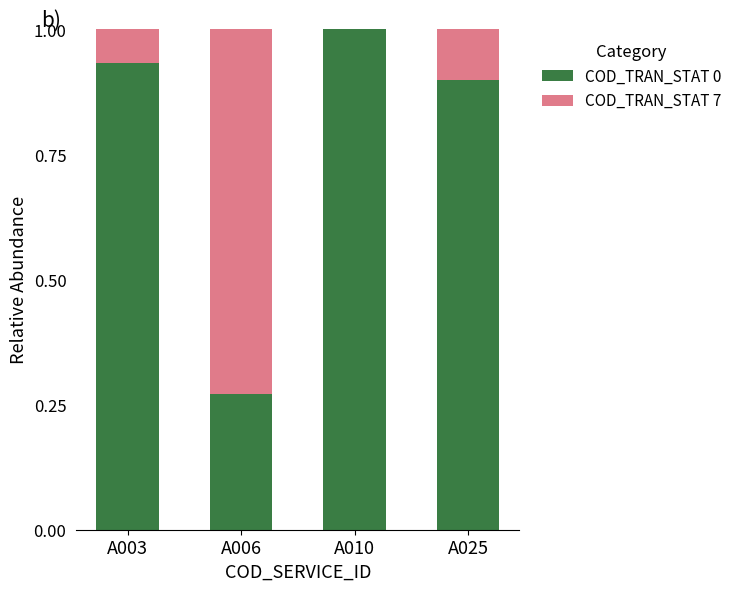

What is the sum of all COD_TRAN_STAT 0 values?

3.1